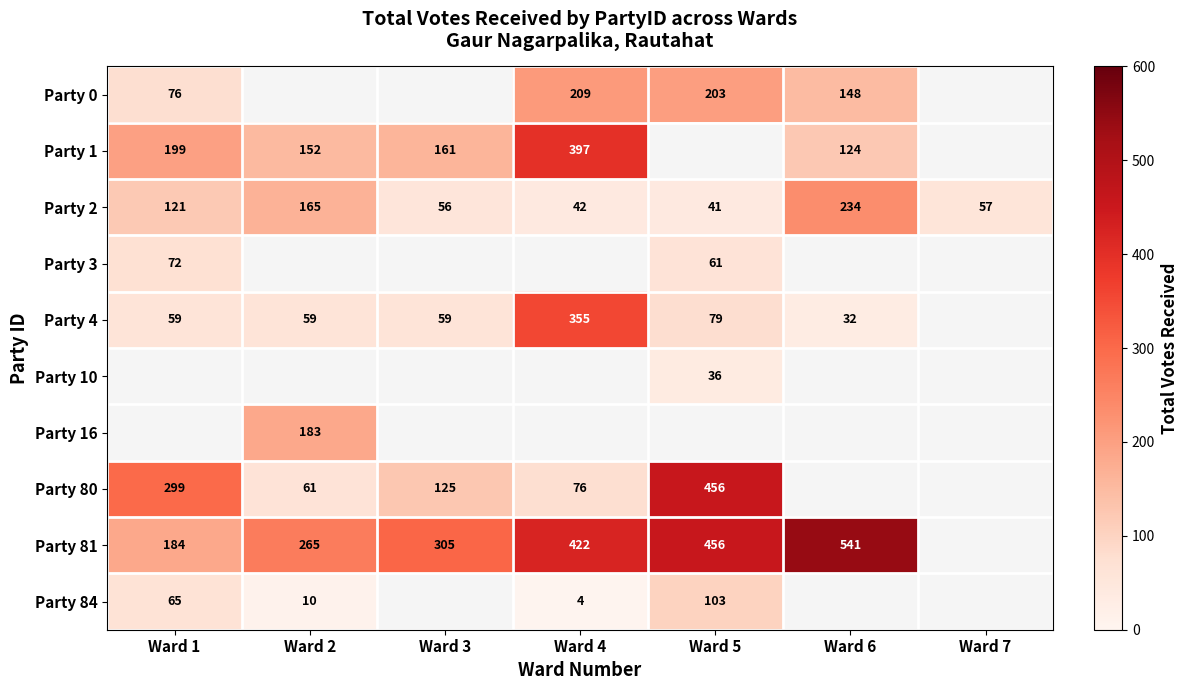

True or false: Party 0 has a value of 137 at Ward 4.

False